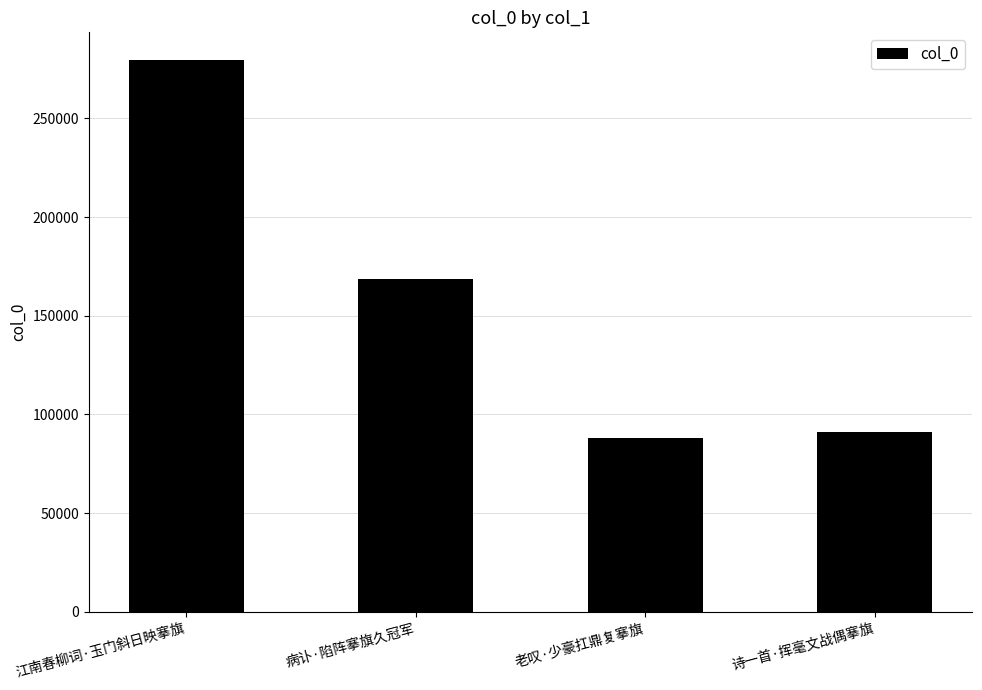

What is the sum of the values at 江南春柳词·玉门斜日映搴旗 and 诗一首·挥毫文战偶搴旗?

370662